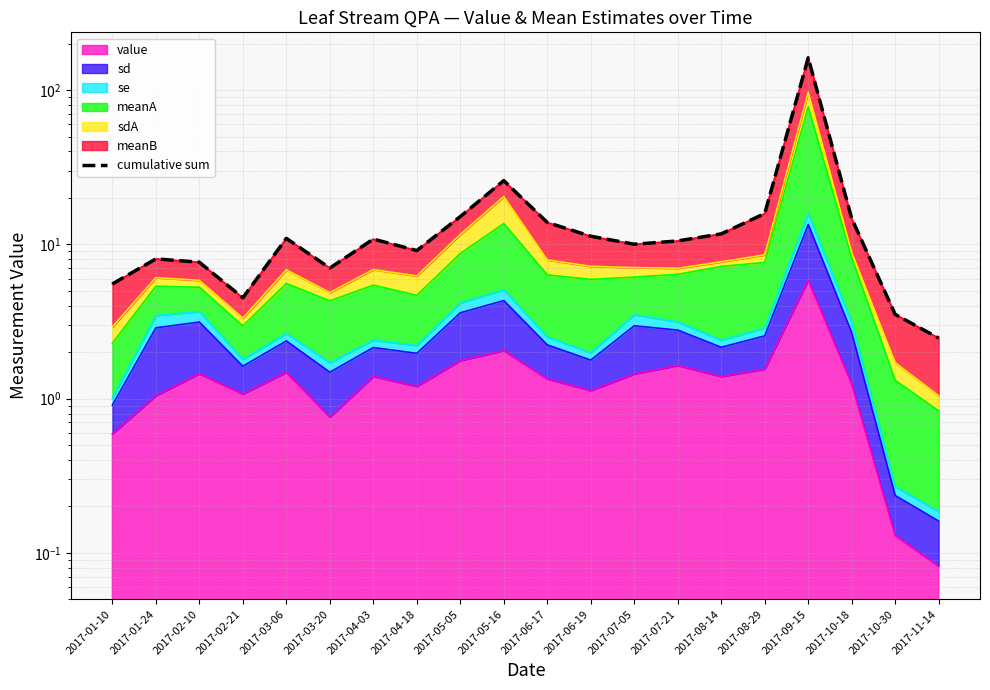

Does the chart have visible grid lines?

Yes